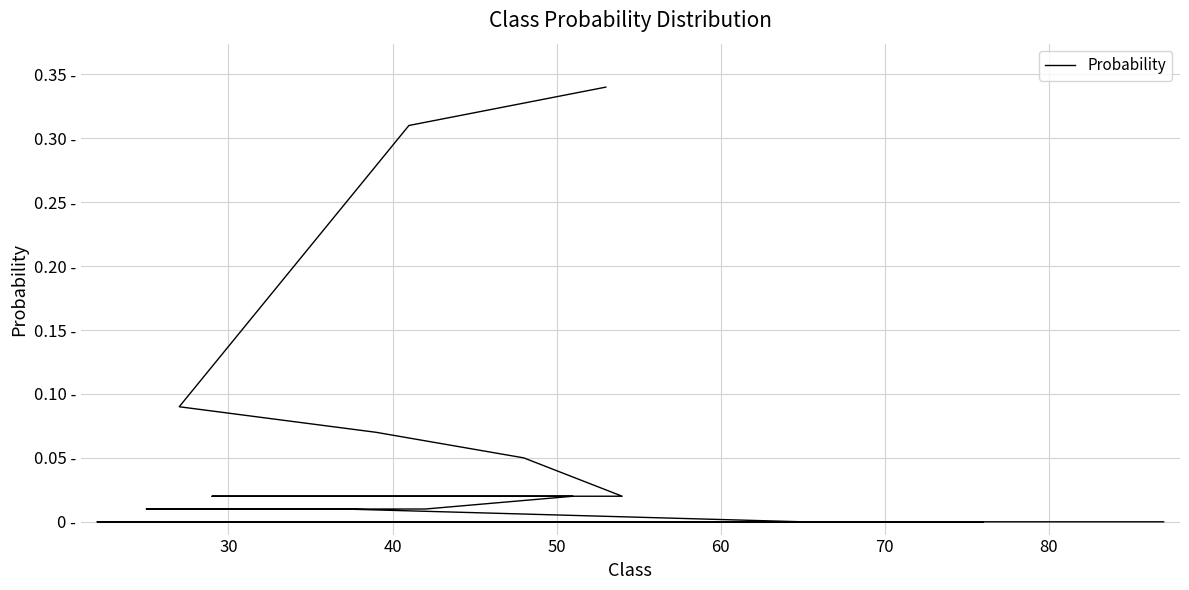

Is it true that the value at 23 is -0.1?

False